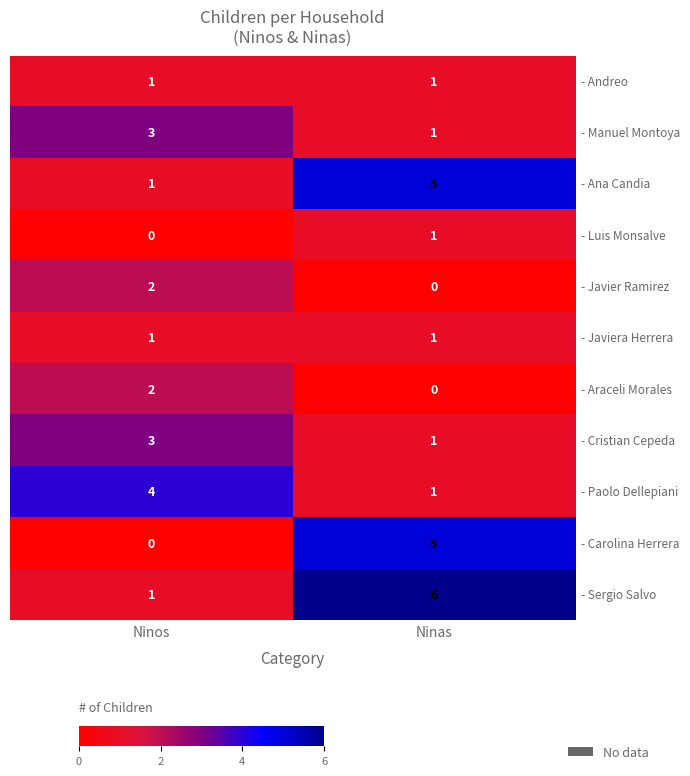

Which series has the largest total across all categories?

- Sergio Salvo